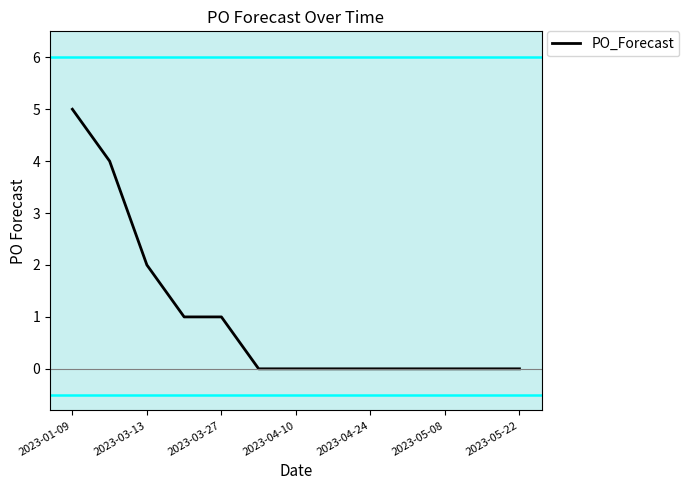

Does the chart display data point markers on the line(s)?

No